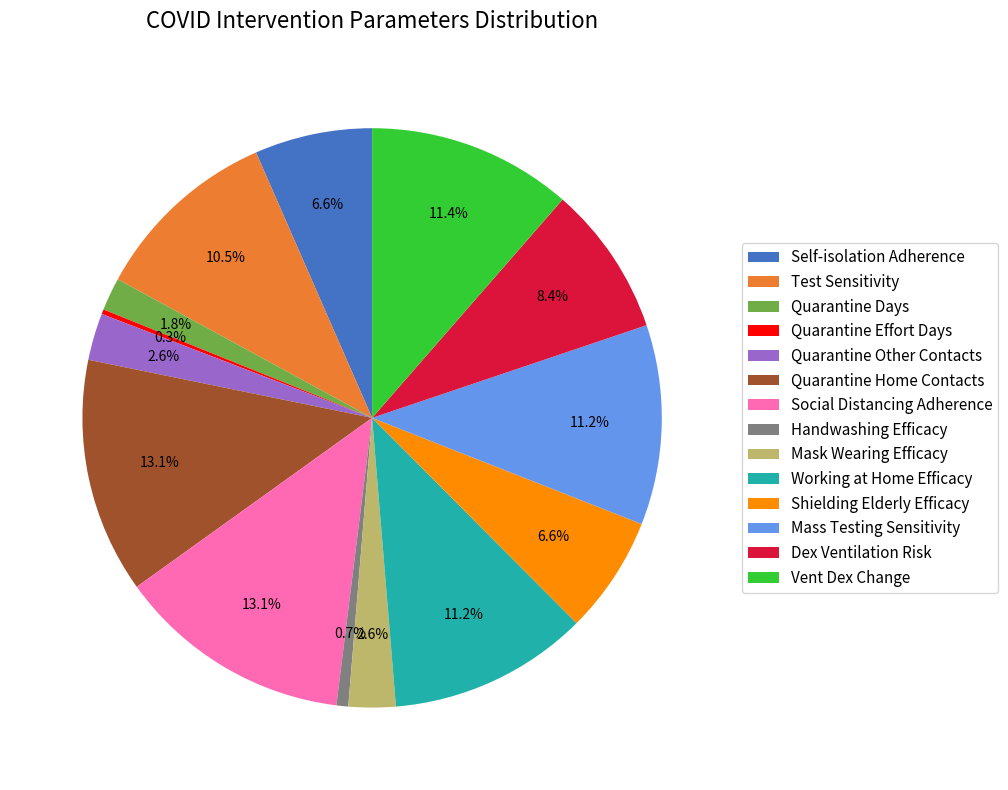

Combined, do Test Sensitivity and Working at Home Efficacy account for over 50%?

No